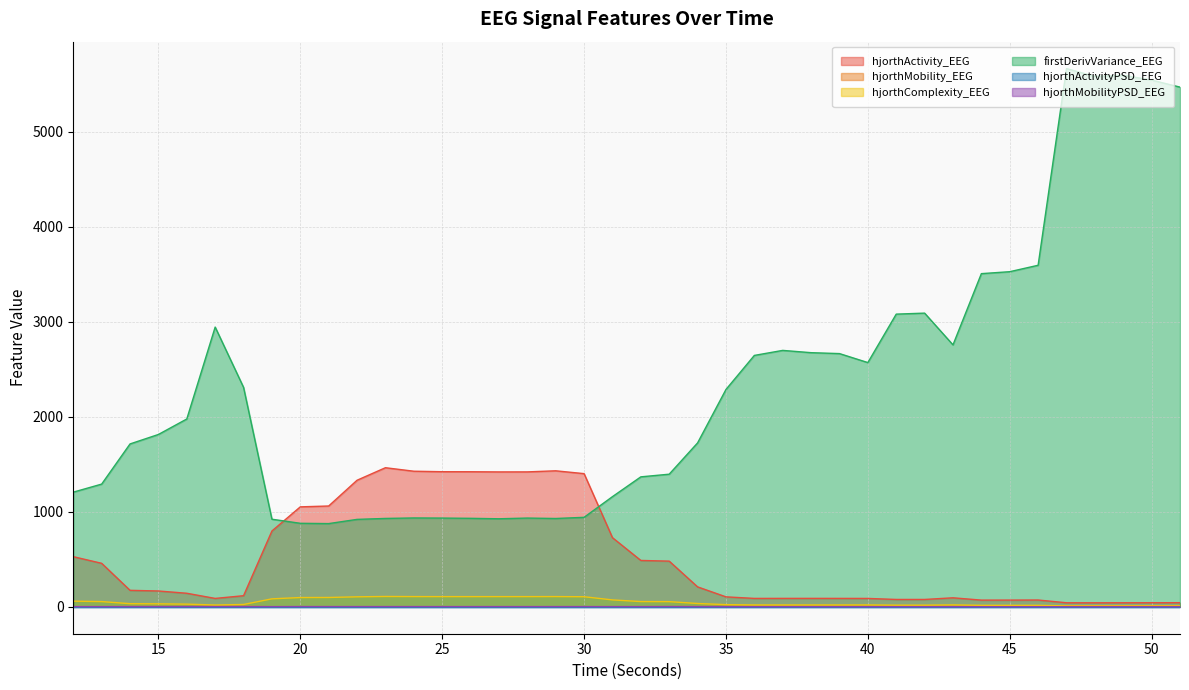

What are all the series names shown in the legend?

hjorthActivity_EEG, hjorthMobility_EEG, hjorthComplexity_EEG, firstDerivVariance_EEG, hjorthActivityPSD_EEG, hjorthMobilityPSD_EEG